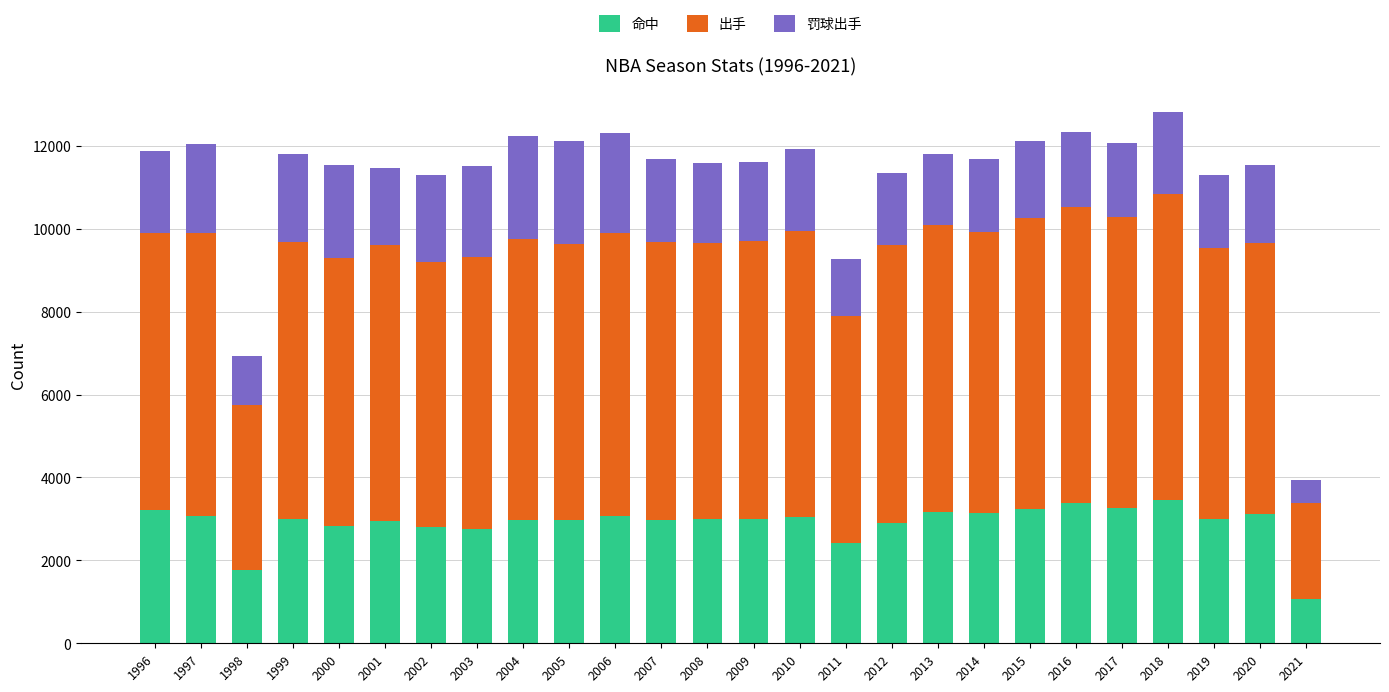

The 命中 series shows 3108 at 2020. True or false?

True